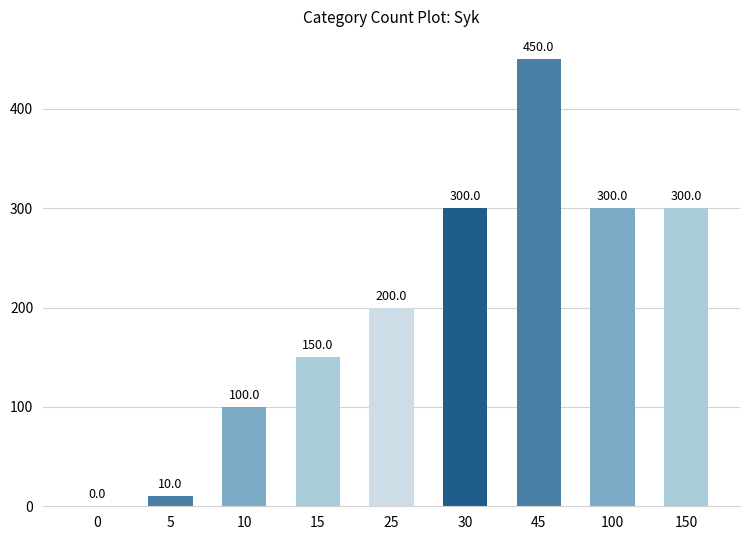

How many values are between 100 and 300?

6